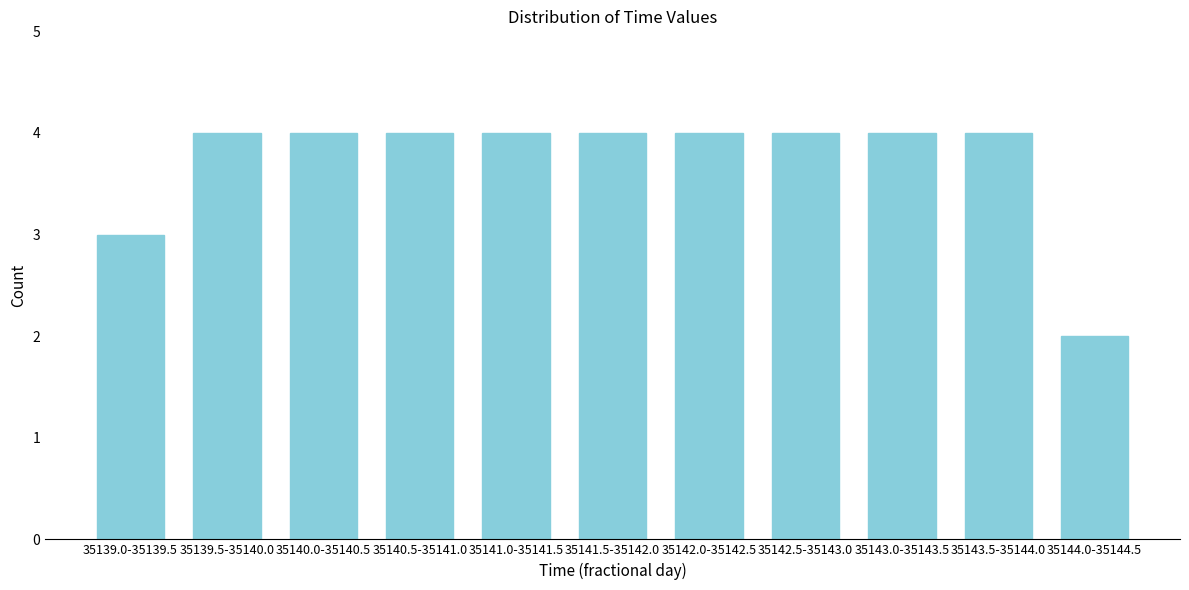

Reading right to left, list all the values displayed in this chart.

2	4	4	4	4	4	4	4	4	4	3